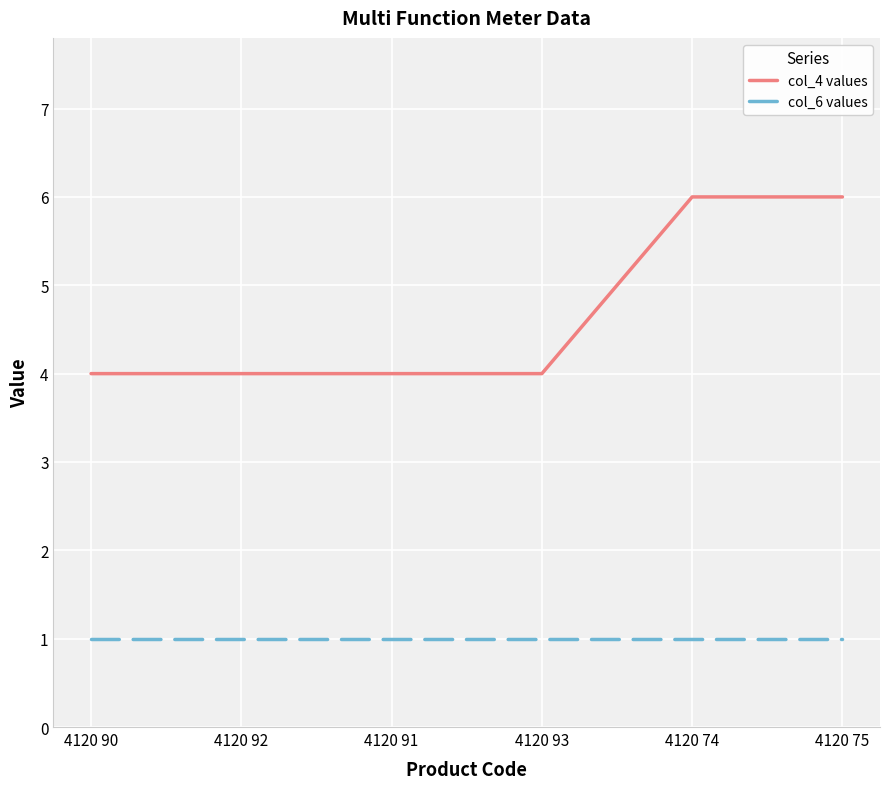

What is the sum of all col_4 values values?

28